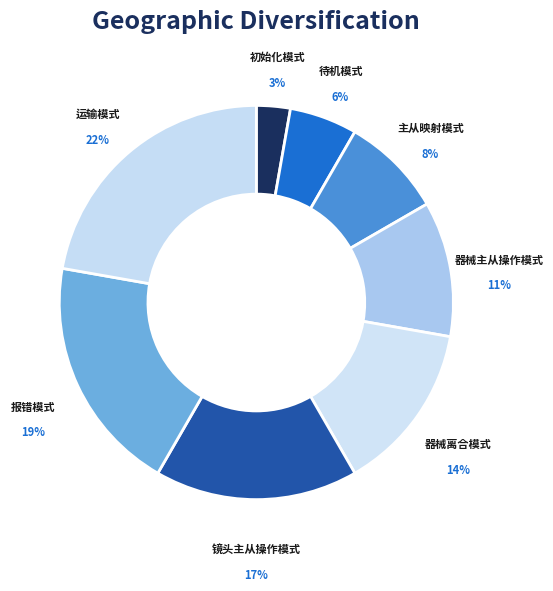

True or false: 报错模式 accounts for 26% of the total.

False